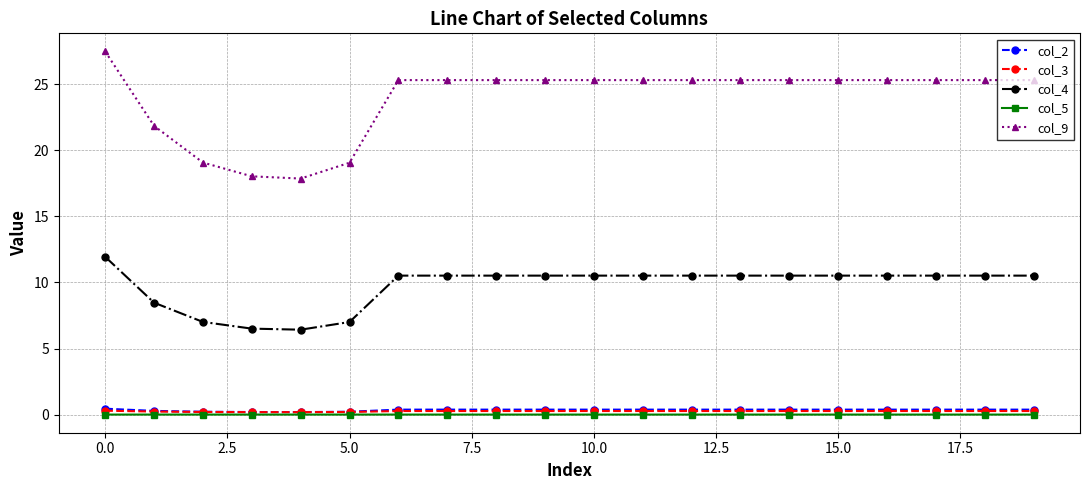

What is the sum of all col_4 values?

194.6